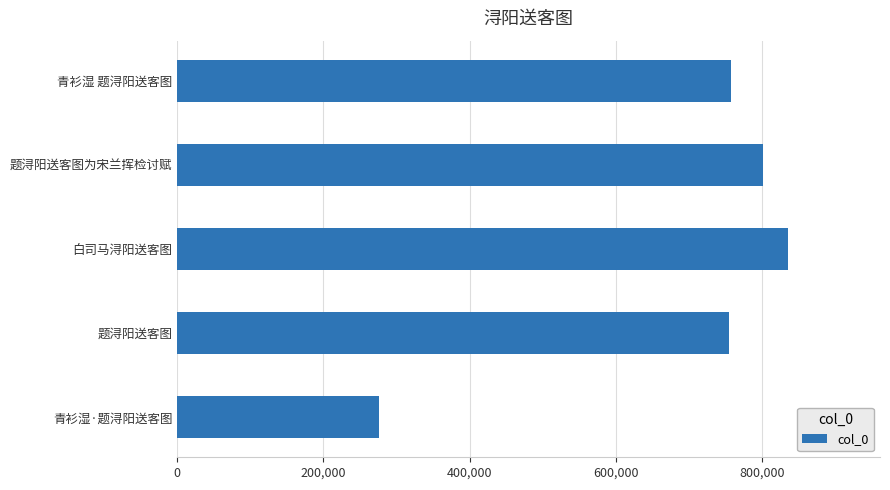

Count the number of data series in this chart.

1